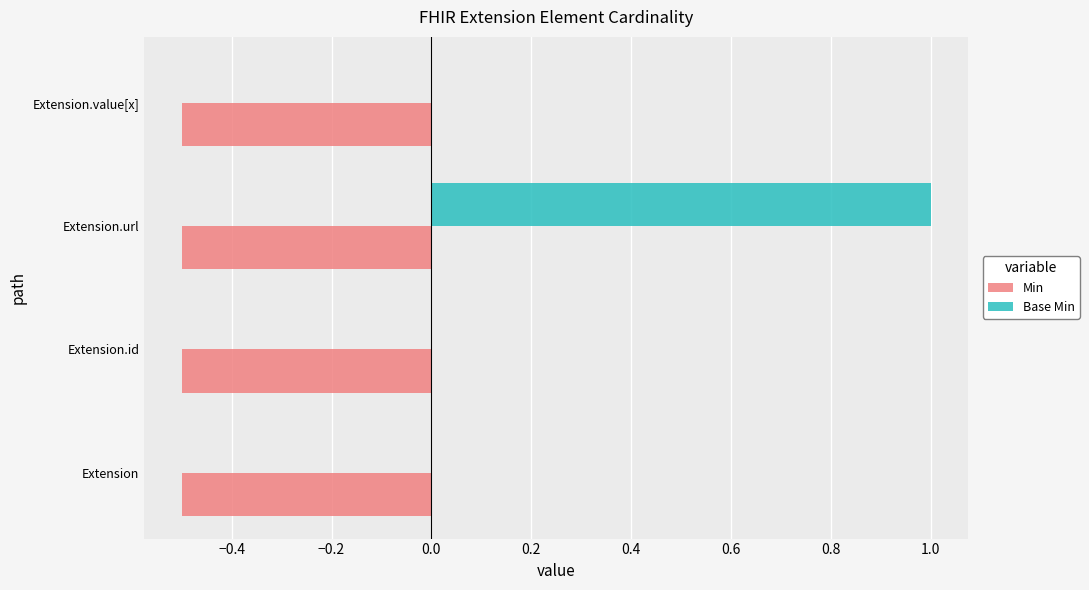

What is the highest value of the Min series?

-0.5